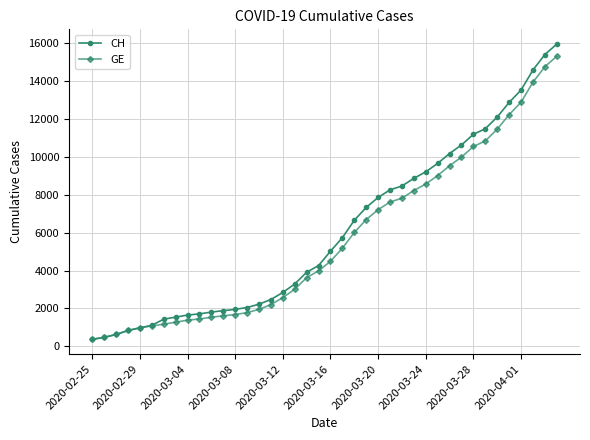

Which series has the widest spread of values?

CH